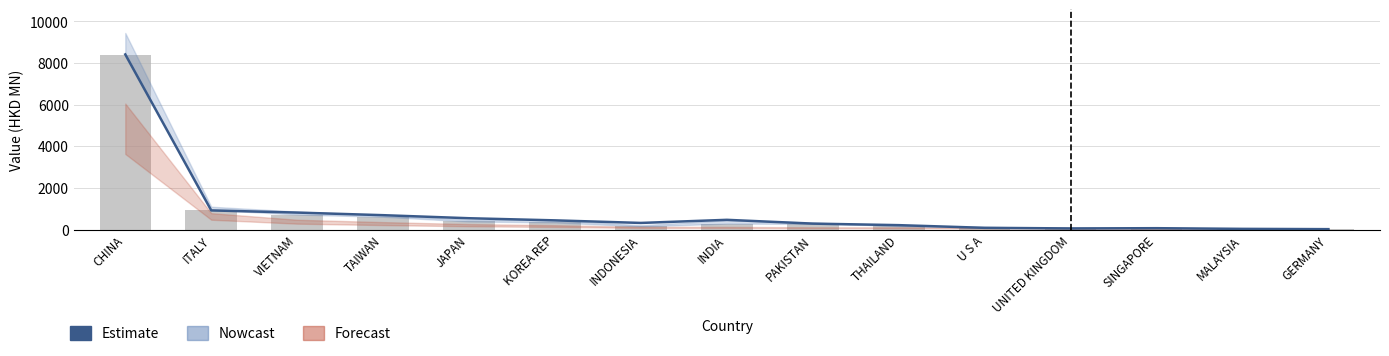

What is the approximate value at VIETNAM?

813.4